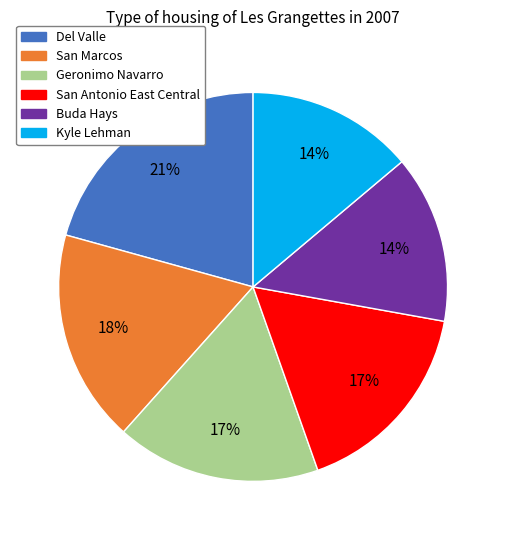

Which category has the biggest portion of the pie?

Del Valle